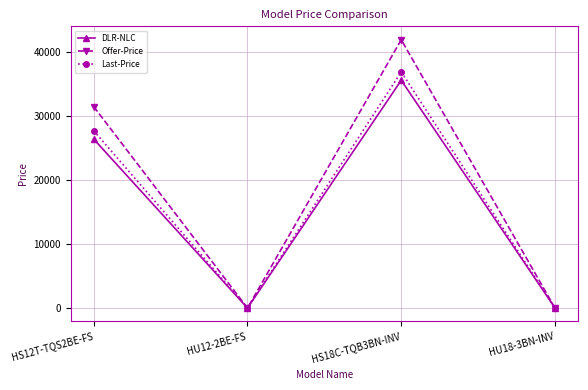

Which category has the highest value across all series?

HS18C-TQB3BN-INV